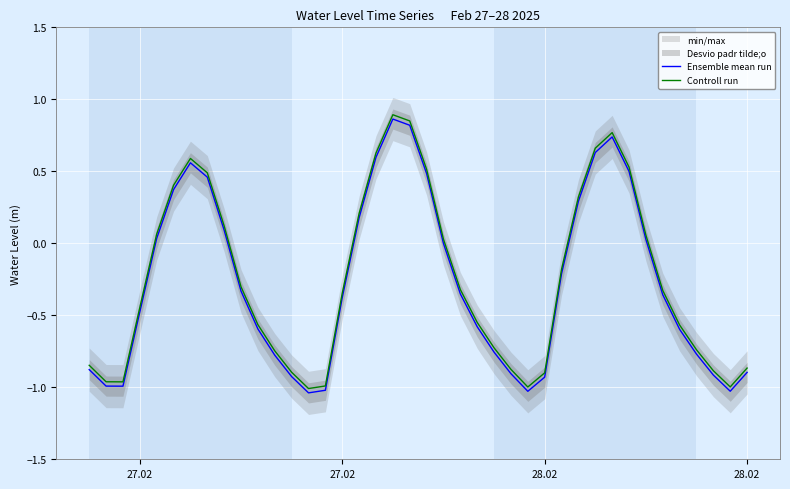

True or false: Ensemble mean run and Controll run intersect in this chart.

False